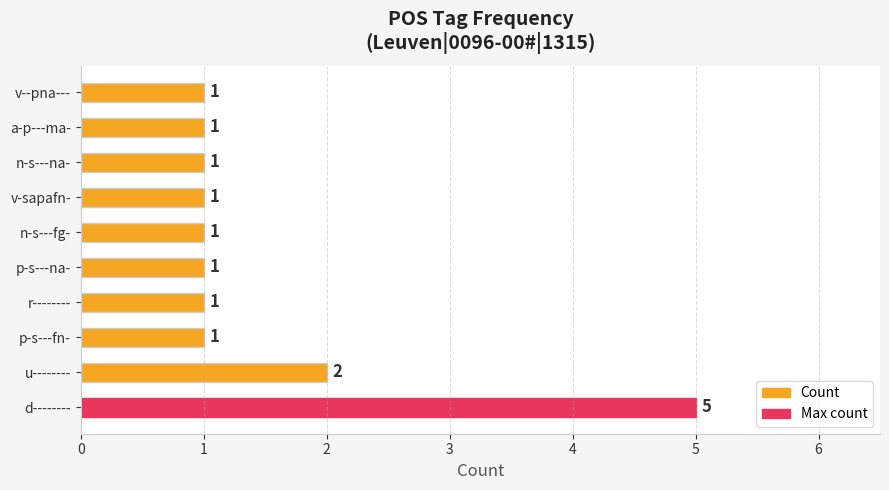

Approximately how many times larger is the value at v--pna--- compared to a-p---ma-?

1.0